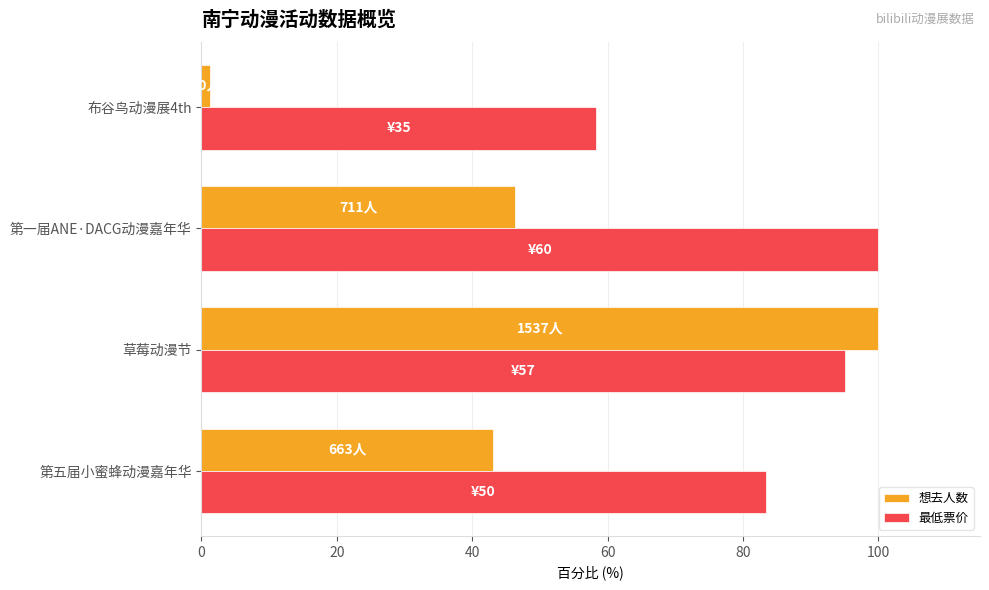

What is the difference between the second highest and minimum values in the 最低票价 series?

36.7